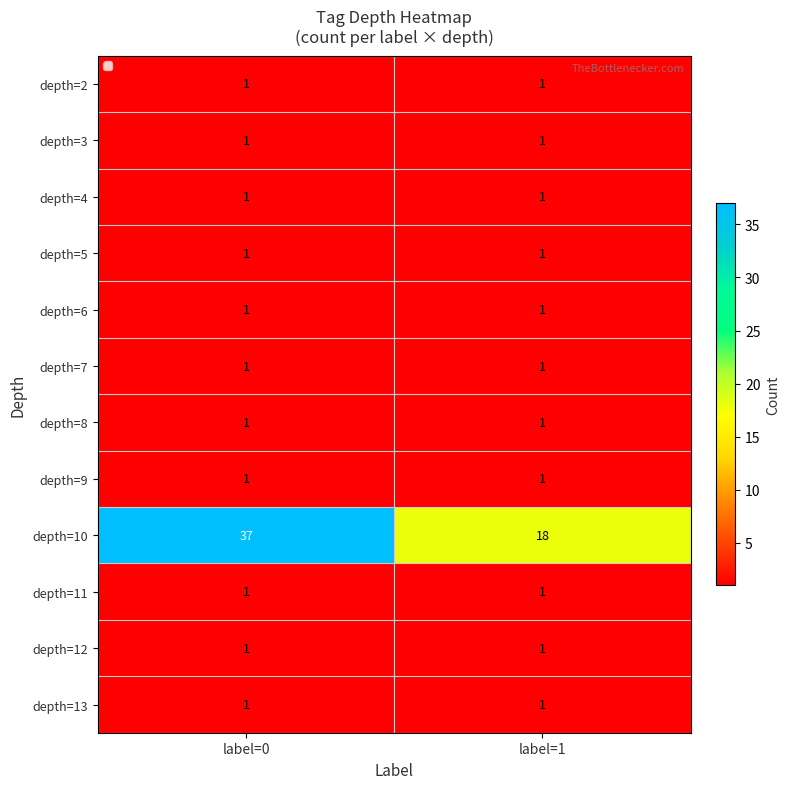

True or false: depth=9 has a value of 0 at label=0.

False